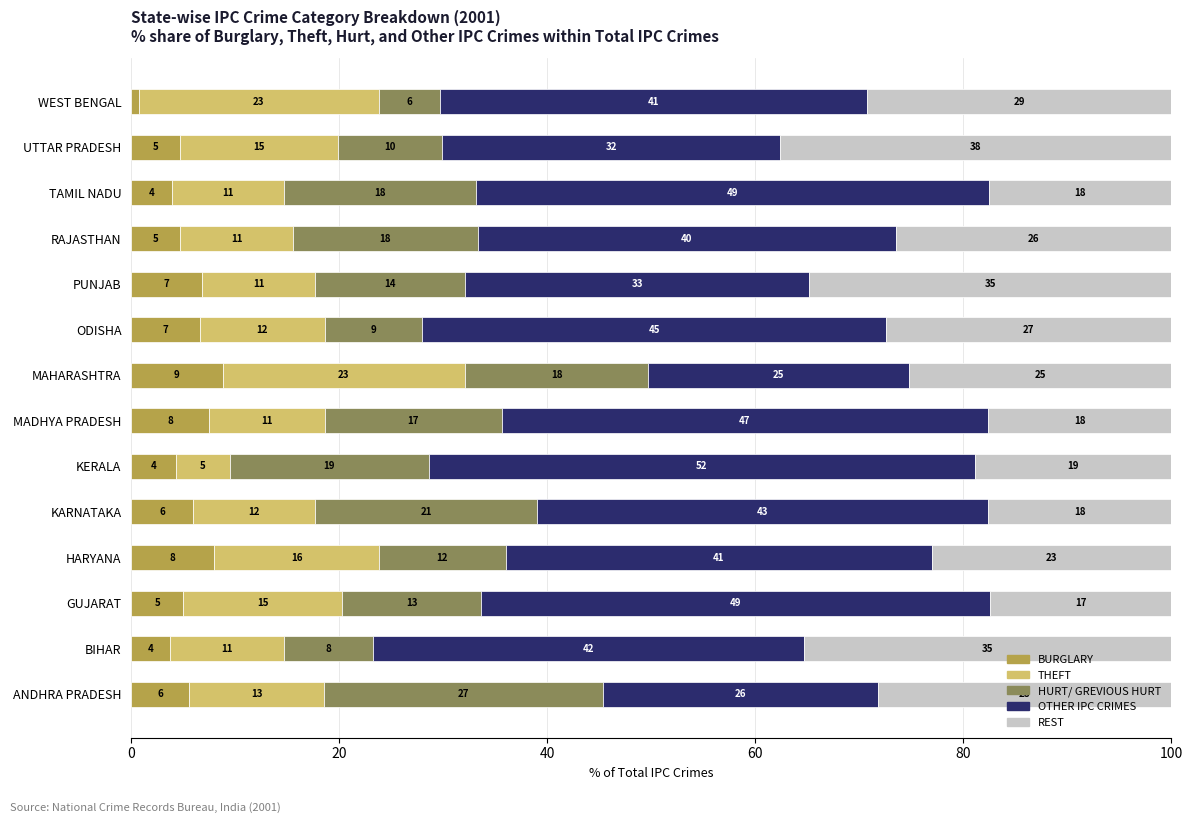

Reading left to right, extract all data points from this chart.

BURGLARY: 5.6	3.7	5.0	8.0	5.9	4.3	7.5	8.8	6.6	6.8	4.7	3.9	4.7	0.7
THEFT: 12.9	11.0	15.3	15.8	11.8	5.2	11.1	23.3	12.0	10.9	10.9	10.8	15.2	23.1
HURT/ GREVIOUS HURT: 26.9	8.5	13.3	12.2	21.3	19.1	17.0	17.6	9.4	14.4	17.7	18.4	10.0	5.9
OTHER IPC CRIMES: 26.4	41.5	49.0	41.0	43.4	52.5	46.8	25.1	44.6	33.1	40.2	49.4	32.5	41.0
OTHER THEFT: 28.2	35.3	17.4	23.0	17.6	18.9	17.6	25.2	27.4	34.8	26.5	17.5	37.6	29.3